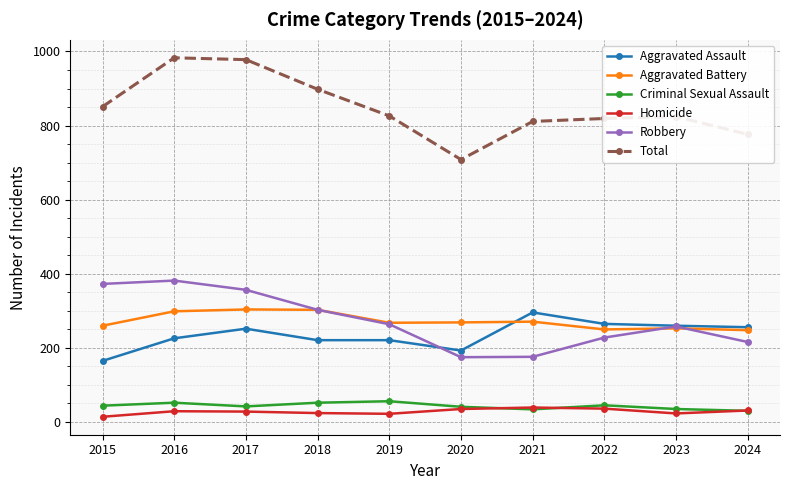

How many categories are shown in the chart?

10